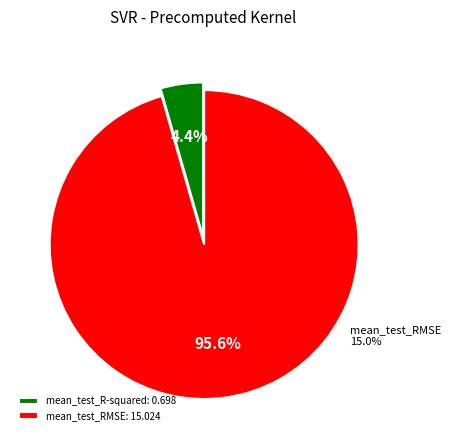

What is the change in value from mean_test_R-squared to mean_test_RMSE?

+14.3